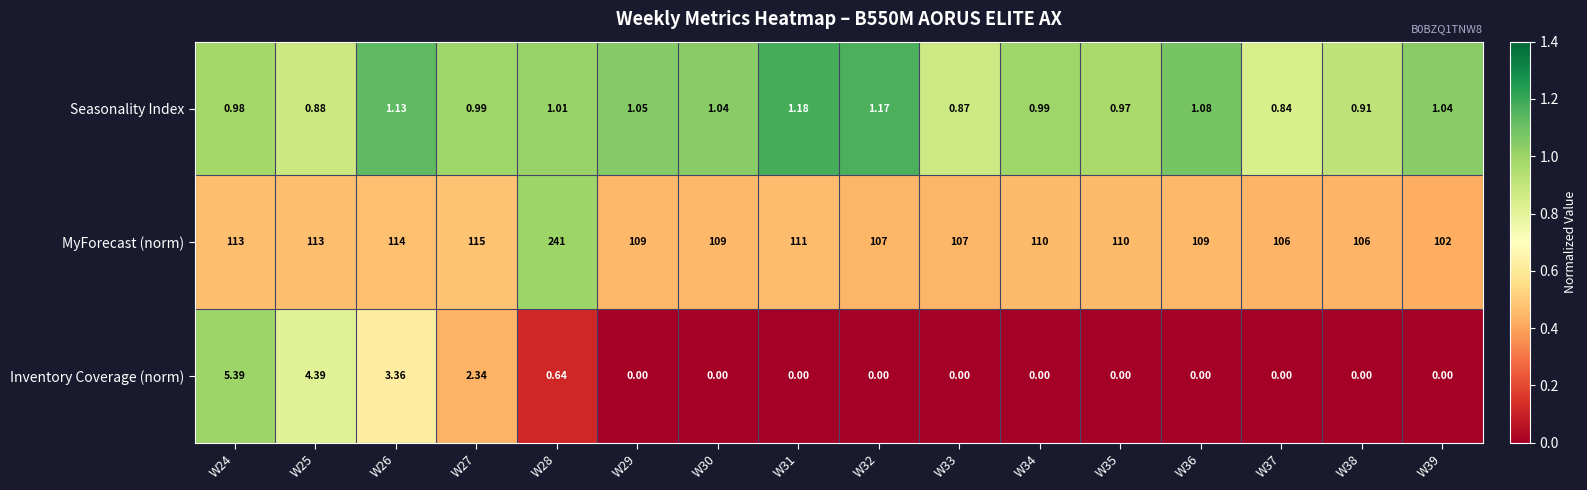

Rank the series at W26 from lowest to highest value.

Seasonality Index, Inventory Coverage (norm), MyForecast (norm)